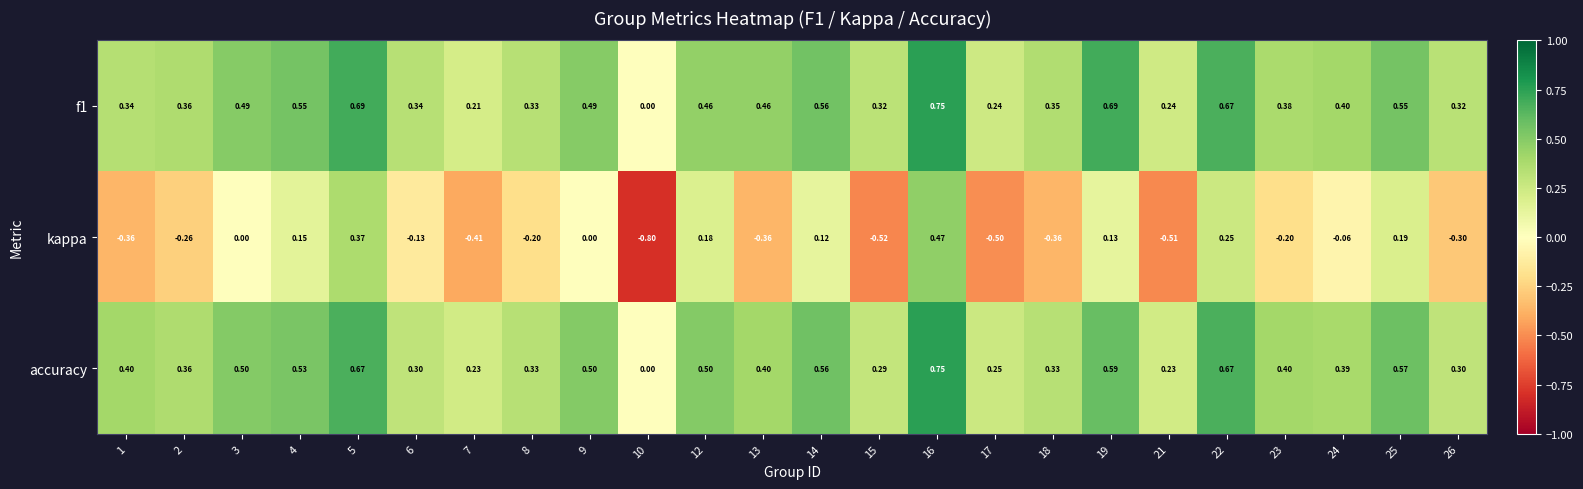

Is the value of kappa at 22 greater than the value of accuracy at 2?

No